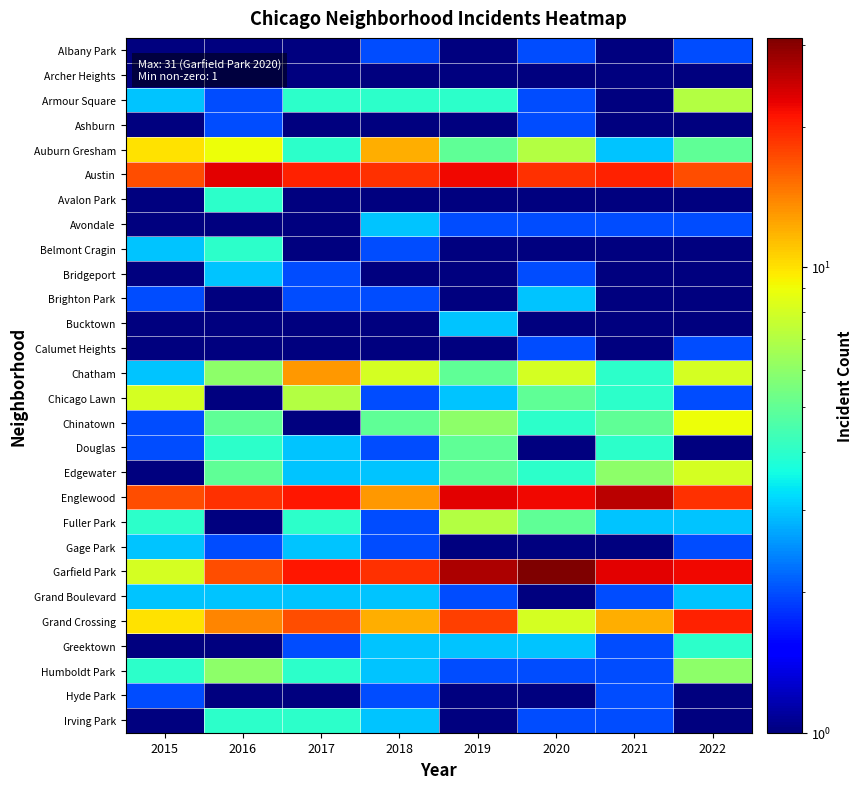

Reading left to right, list all the values displayed in this chart.

Albany Park: 2015=1.0	2016=0.5	2017=1.0	2018=2.0	2019=0.5	2020=2.0	2021=0.5	2022=2.0
Archer Heights: 2015=1.0	2016=1.0	2017=0.5	2018=0.5	2019=1.0	2020=0.5	2021=1.0	2022=0.5
Armour Square: 2015=3.0	2016=2.0	2017=4.0	2018=4.0	2019=4.0	2020=2.0	2021=1.0	2022=7.0
Ashburn: 2015=0.5	2016=2.0	2017=1.0	2018=0.5	2019=1.0	2020=2.0	2021=0.5	2022=1.0
Auburn Gresham: 2015=10.0	2016=9.0	2017=4.0	2018=12.0	2019=5.0	2020=7.0	2021=3.0	2022=5.0
Austin: 2015=17.0	2016=23.0	2017=20.0	2018=19.0	2019=22.0	2020=19.0	2021=20.0	2022=17.0
Avalon Park: 2015=1.0	2016=4.0	2017=0.5	2018=1.0	2019=0.5	2020=0.5	2021=0.5	2022=1.0
Avondale: 2015=1.0	2016=1.0	2017=1.0	2018=3.0	2019=2.0	2020=2.0	2021=2.0	2022=2.0
Belmont Cragin: 2015=3.0	2016=4.0	2017=1.0	2018=2.0	2019=0.5	2020=0.5	2021=0.5	2022=0.5
Bridgeport: 2015=0.5	2016=3.0	2017=2.0	2018=1.0	2019=0.5	2020=2.0	2021=1.0	2022=1.0
Brighton Park: 2015=2.0	2016=0.5	2017=2.0	2018=2.0	2019=0.5	2020=3.0	2021=1.0	2022=0.5
Bucktown: 2015=1.0	2016=0.5	2017=0.5	2018=0.5	2019=3.0	2020=0.5	2021=1.0	2022=0.5
Calumet Heights: 2015=1.0	2016=1.0	2017=0.5	2018=1.0	2019=0.5	2020=2.0	2021=0.5	2022=2.0
Chatham: 2015=3.0	2016=6.0	2017=13.0	2018=8.0	2019=5.0	2020=8.0	2021=4.0	2022=8.0
Chicago Lawn: 2015=8.0	2016=1.0	2017=7.0	2018=2.0	2019=3.0	2020=5.0	2021=4.0	2022=2.0
Chinatown: 2015=2.0	2016=5.0	2017=1.0	2018=5.0	2019=6.0	2020=4.0	2021=5.0	2022=9.0
Douglas: 2015=2.0	2016=4.0	2017=3.0	2018=2.0	2019=5.0	2020=1.0	2021=4.0	2022=1.0
Edgewater: 2015=1.0	2016=5.0	2017=3.0	2018=3.0	2019=5.0	2020=4.0	2021=6.0	2022=8.0
Englewood: 2015=17.0	2016=19.0	2017=21.0	2018=13.0	2019=23.0	2020=22.0	2021=26.0	2022=19.0
Fuller Park: 2015=4.0	2016=1.0	2017=4.0	2018=2.0	2019=7.0	2020=5.0	2021=3.0	2022=3.0
Gage Park: 2015=3.0	2016=2.0	2017=3.0	2018=2.0	2019=1.0	2020=1.0	2021=0.5	2022=2.0
Garfield Park: 2015=8.0	2016=17.0	2017=21.0	2018=19.0	2019=27.0	2020=31.0	2021=23.0	2022=22.0
Grand Boulevard: 2015=3.0	2016=3.0	2017=3.0	2018=3.0	2019=2.0	2020=0.5	2021=2.0	2022=3.0
Grand Crossing: 2015=10.0	2016=14.0	2017=17.0	2018=12.0	2019=18.0	2020=8.0	2021=12.0	2022=20.0
Greektown: 2015=0.5	2016=0.5	2017=2.0	2018=3.0	2019=3.0	2020=3.0	2021=2.0	2022=4.0
Humboldt Park: 2015=4.0	2016=6.0	2017=4.0	2018=3.0	2019=2.0	2020=2.0	2021=2.0	2022=6.0
Hyde Park: 2015=2.0	2016=1.0	2017=0.5	2018=2.0	2019=1.0	2020=0.5	2021=2.0	2022=1.0
Irving Park: 2015=1.0	2016=4.0	2017=4.0	2018=3.0	2019=0.5	2020=2.0	2021=2.0	2022=1.0